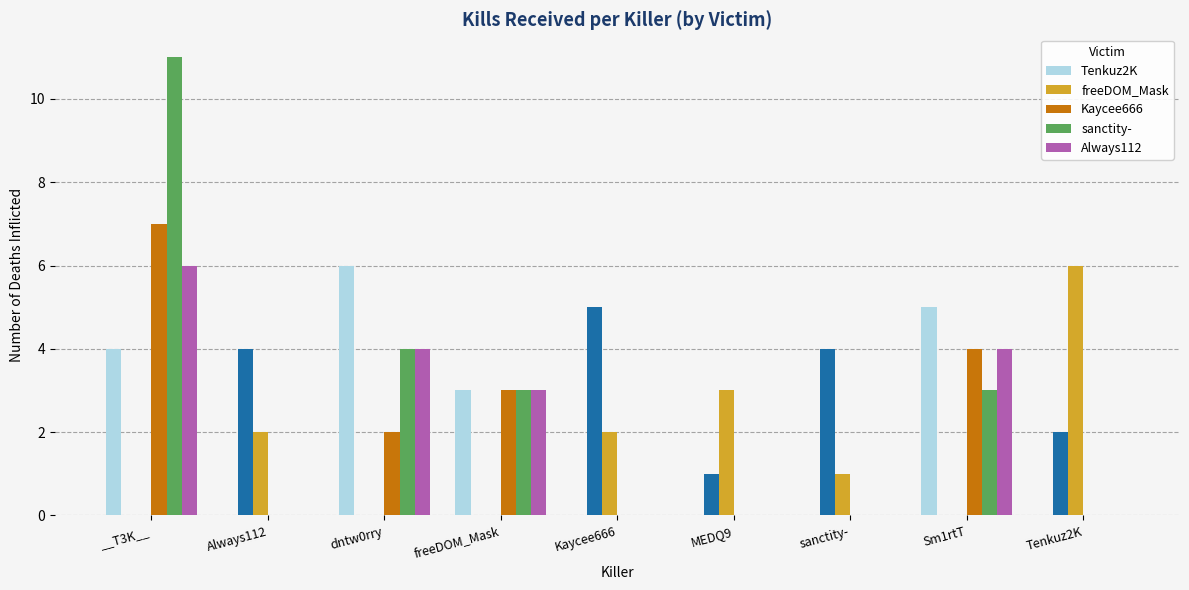

What position from the right is MEDQ9?

4